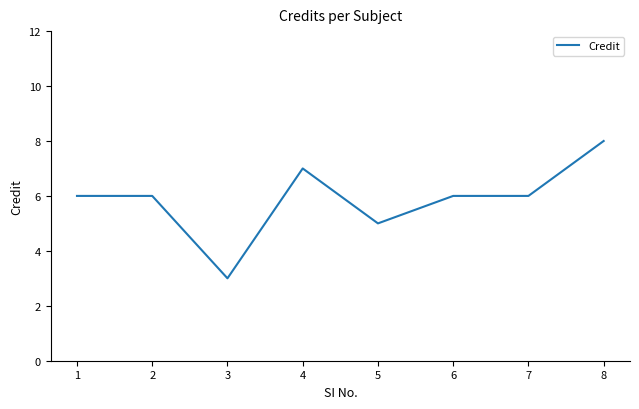

Does the chart have visible grid lines?

No